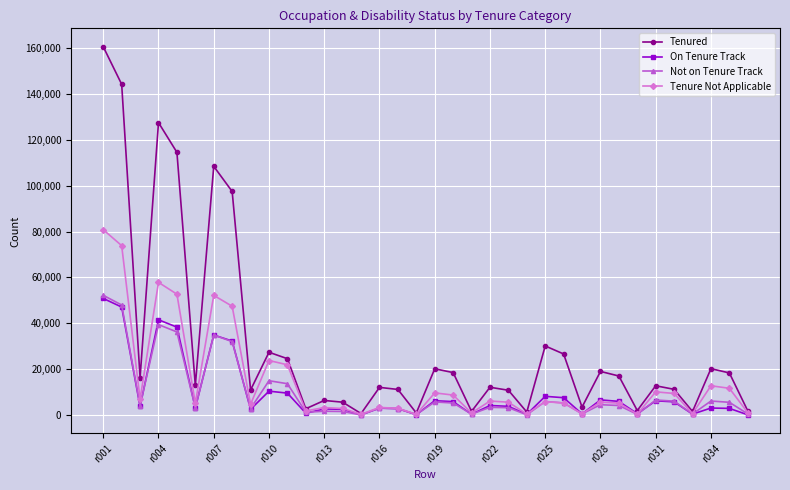

Which series has the largest range (max minus min)?

Tenured